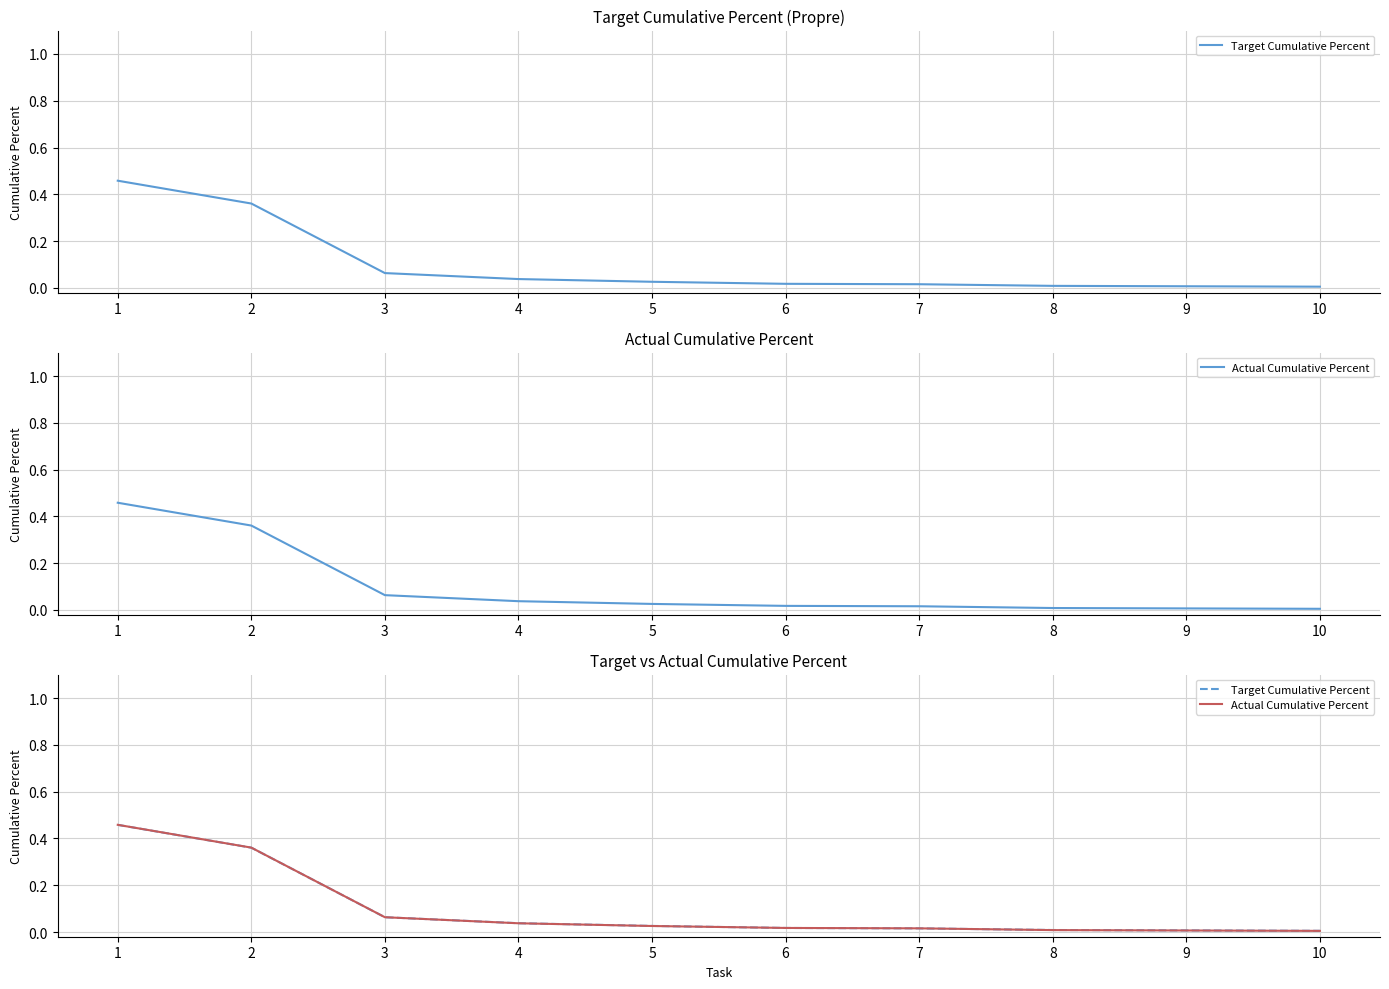

True or false: Target Cumulative Percent has more than 0 interior local peaks.

False